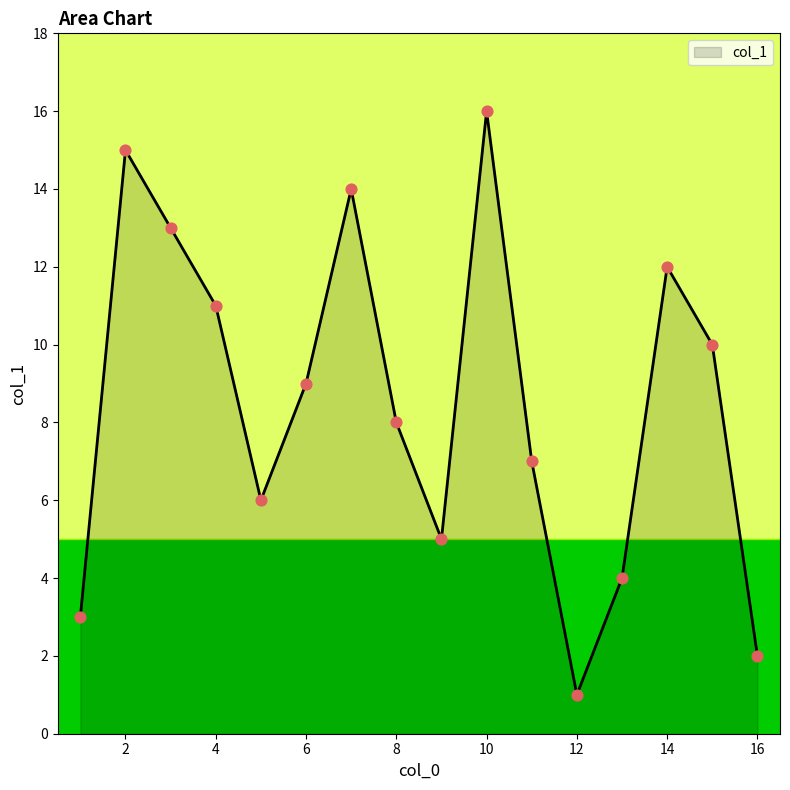

What is the maximum value shown in the chart?

16